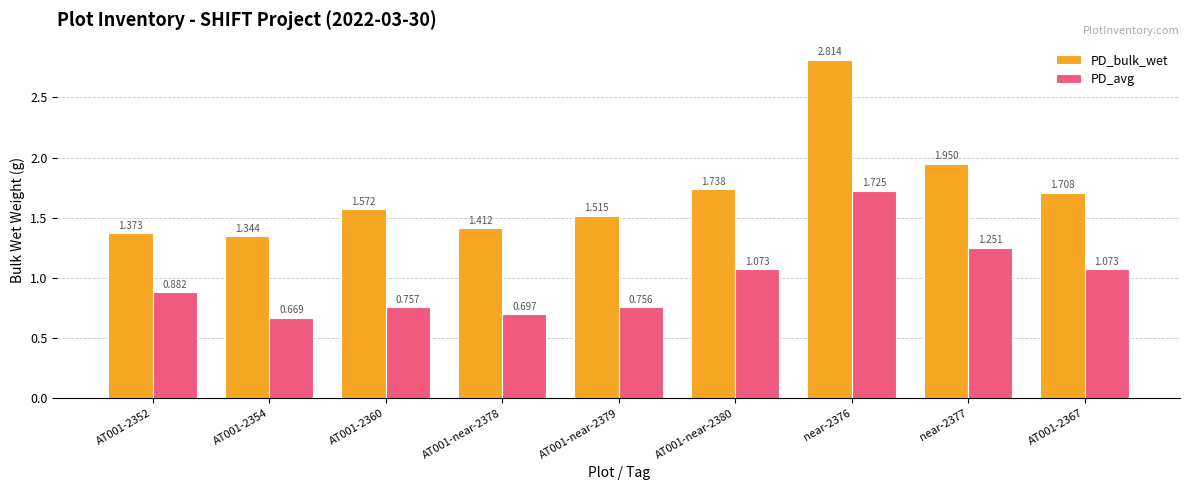

How many categories are shown in the chart?

9